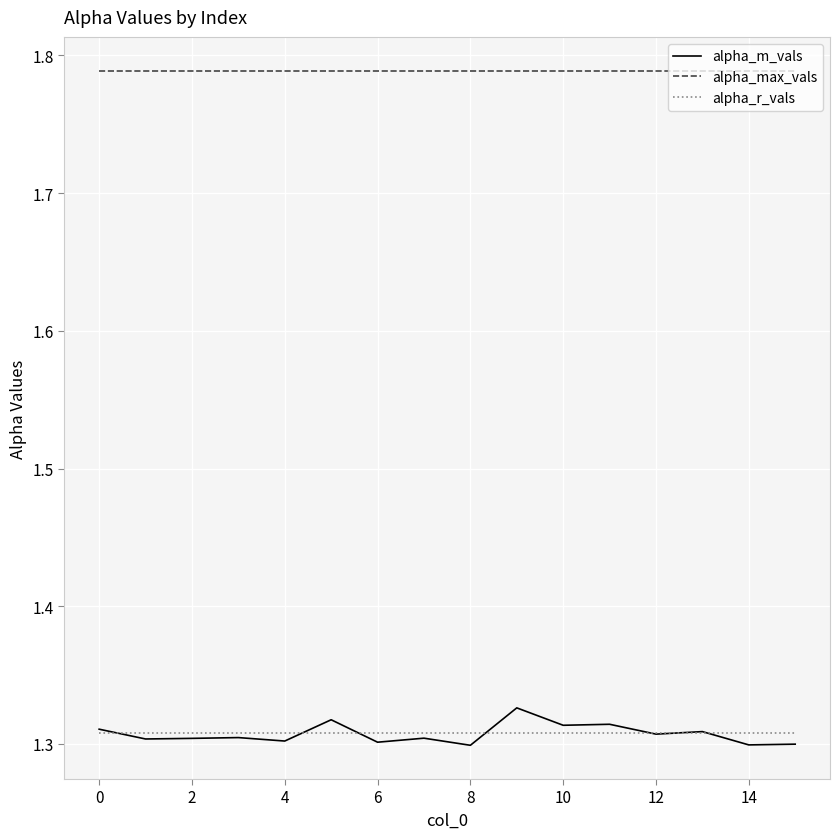

Which series has the largest range (max minus min)?

alpha_m_vals